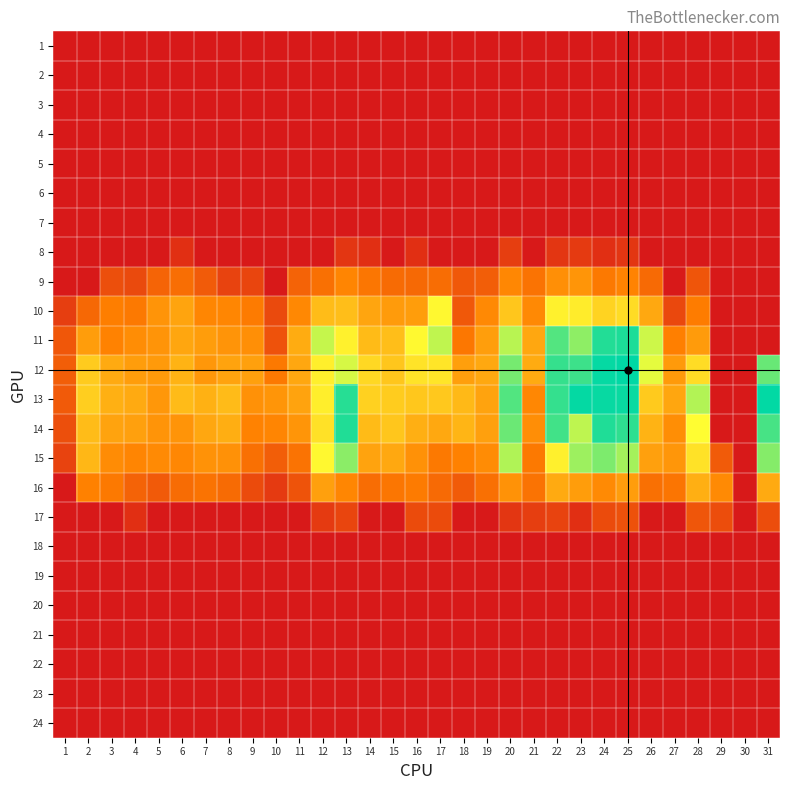

At how many categories does at least one series exceed 0?

30